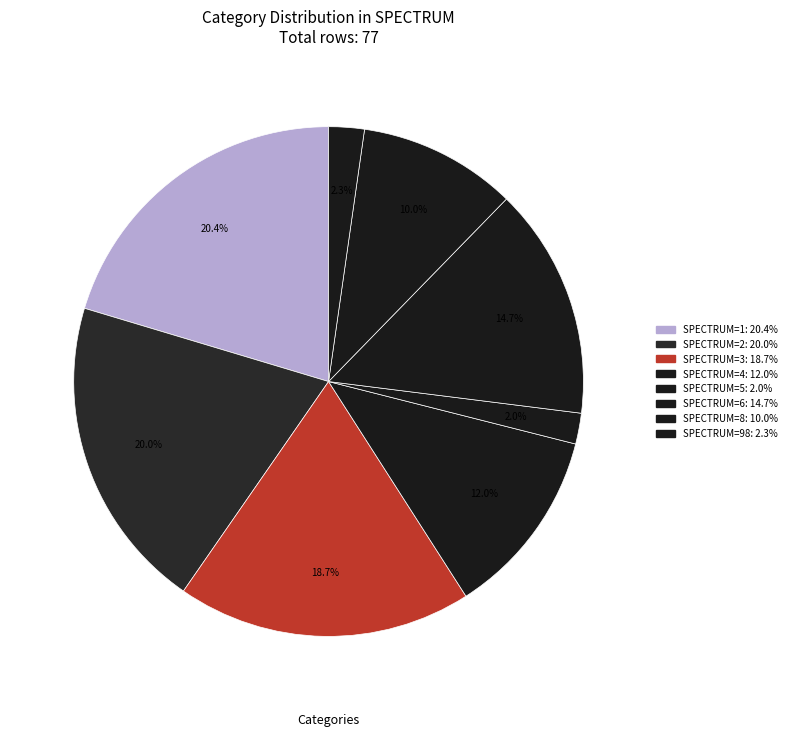

Count the number of slices in the pie.

8